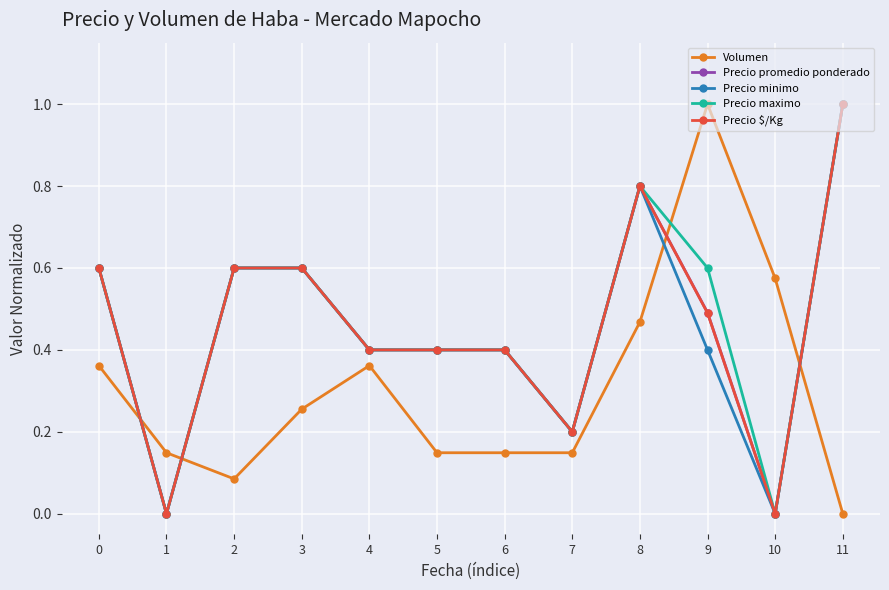

At which category is the sum across all series the highest?

11